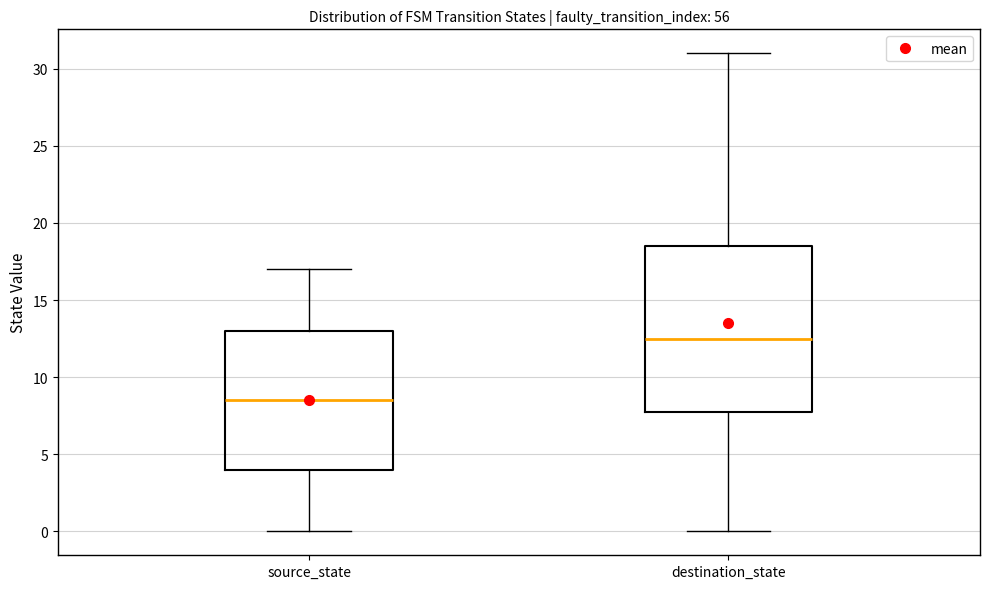

Which box's median line is the highest?

destination_state